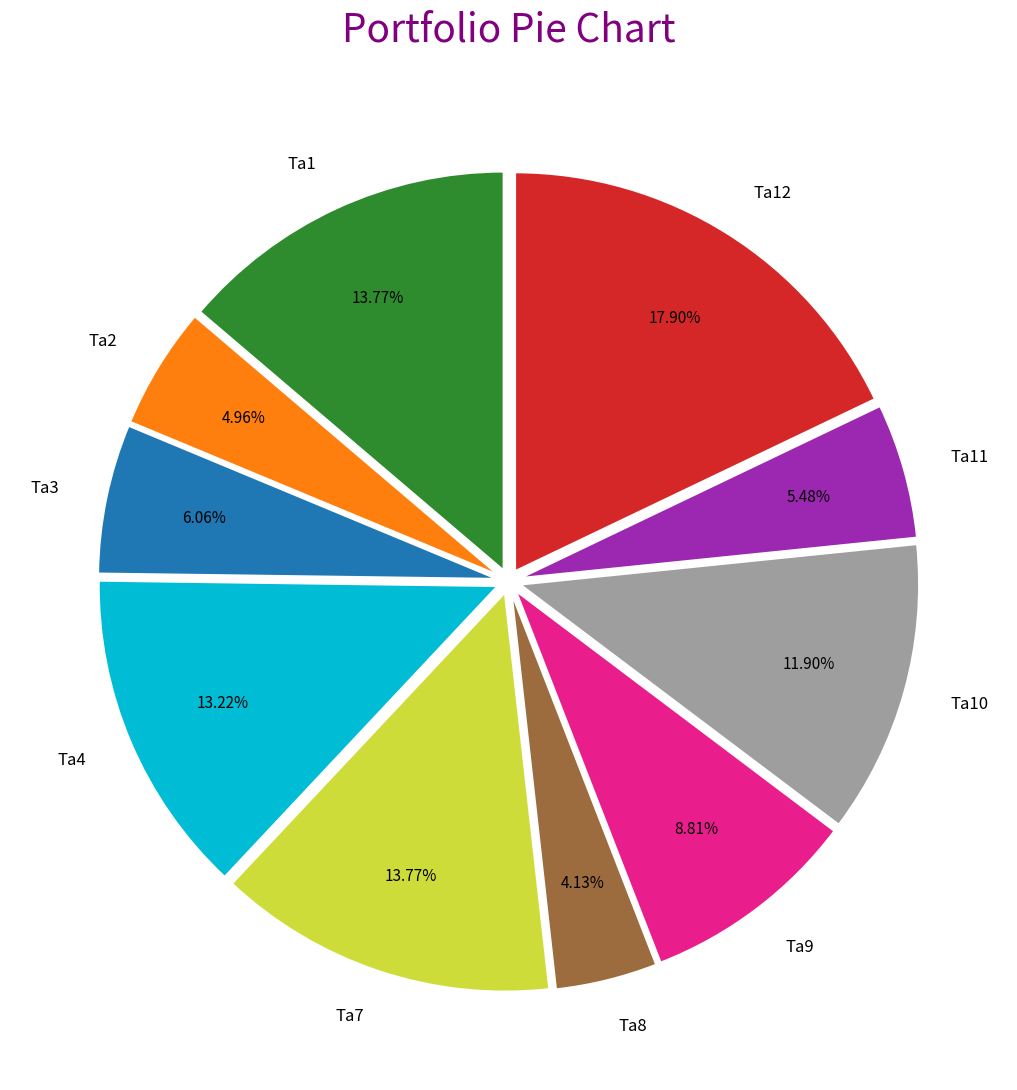

What is the ratio of the value at Ta9 to the value at Ta3?

1.5